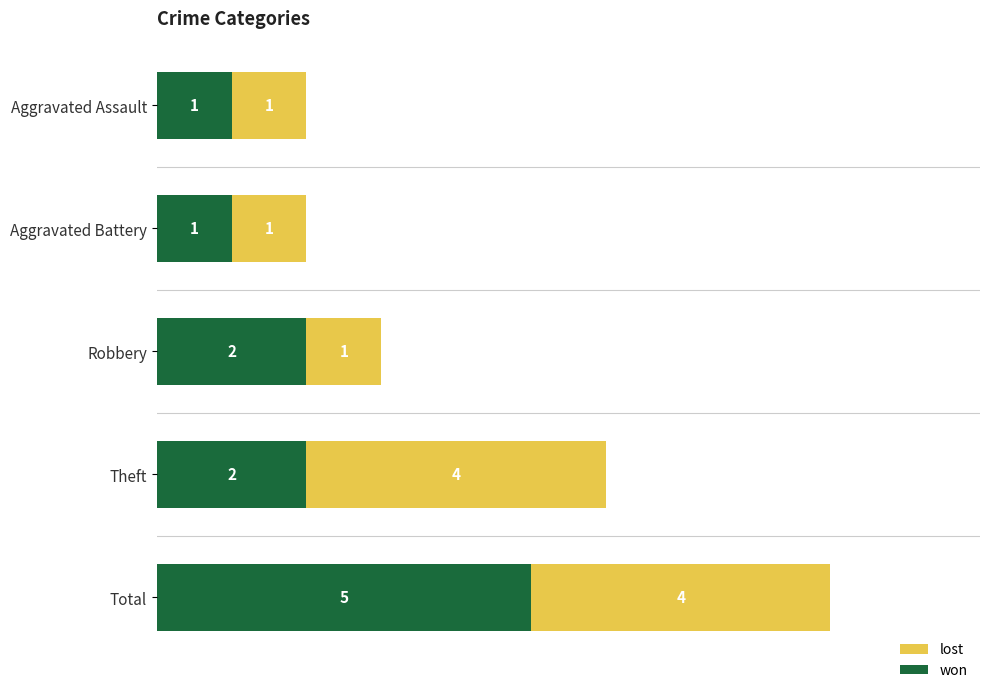

Count the won values in the range 1 to 2.

4